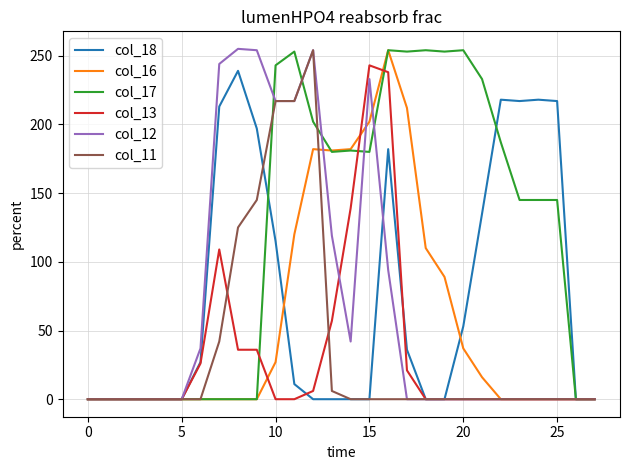

What is the maximum value shown in the chart?

255